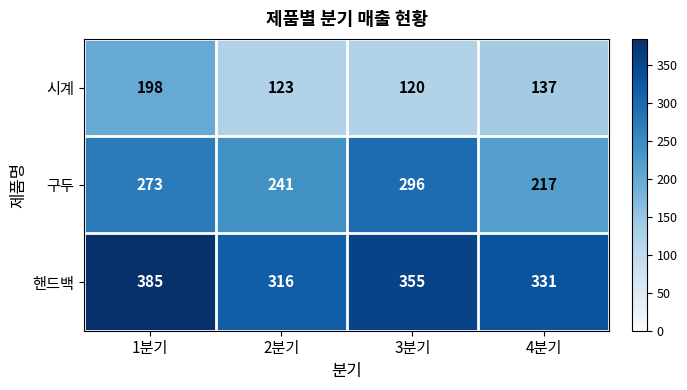

Reading right to left, extract all data points from this chart.

시계: 4분기=137	3분기=120	2분기=123	1분기=198
구두: 4분기=217	3분기=296	2분기=241	1분기=273
핸드백: 4분기=331	3분기=355	2분기=316	1분기=385